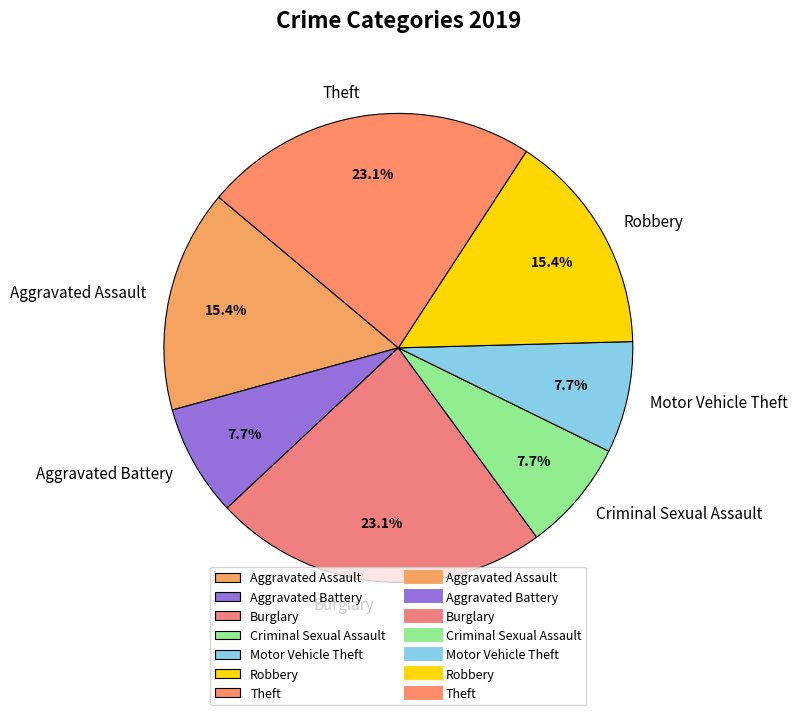

Is Aggravated Battery the majority of the pie?

No